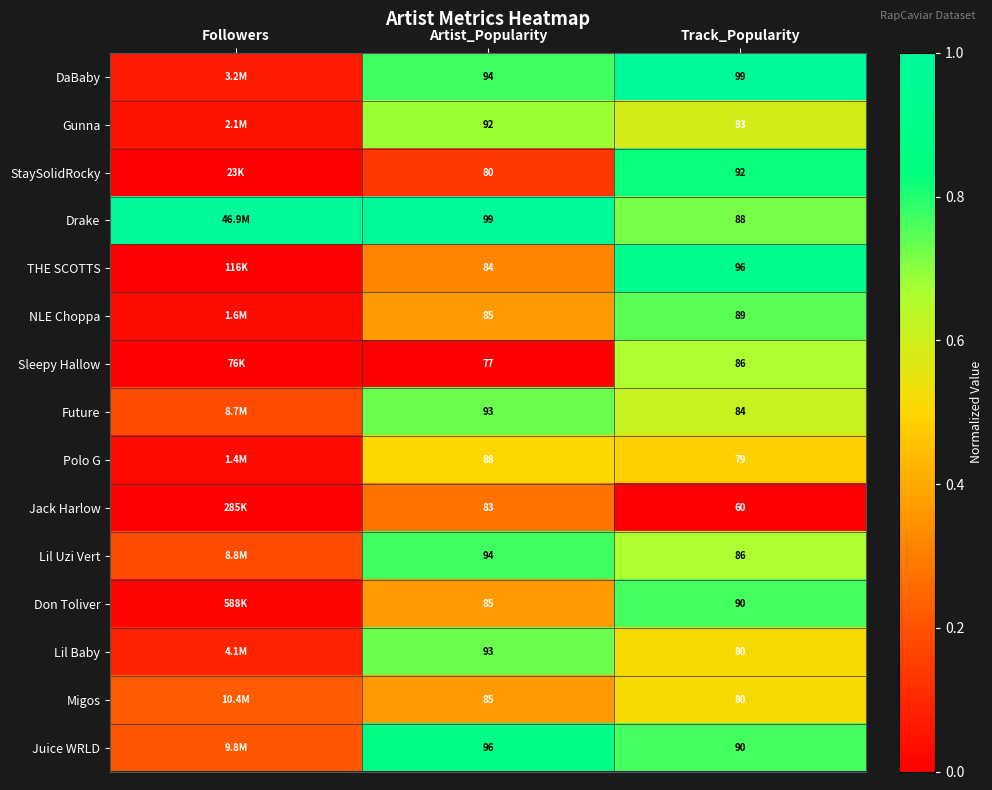

Is the value of Sleepy Hallow at Artist_Popularity greater than the value of Lil Baby at Artist_Popularity?

No